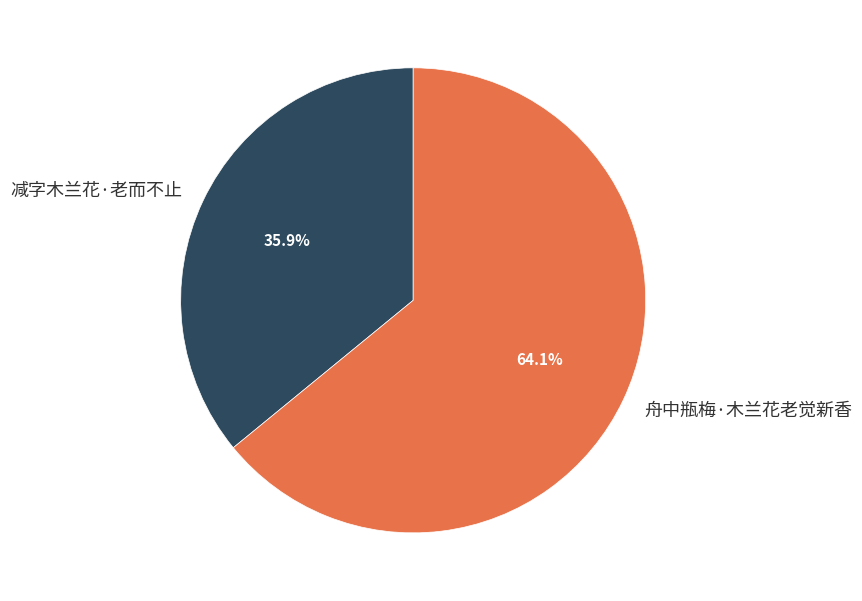

The 减字木兰花·老而不止 slice represents 47% of the pie. True or false?

False